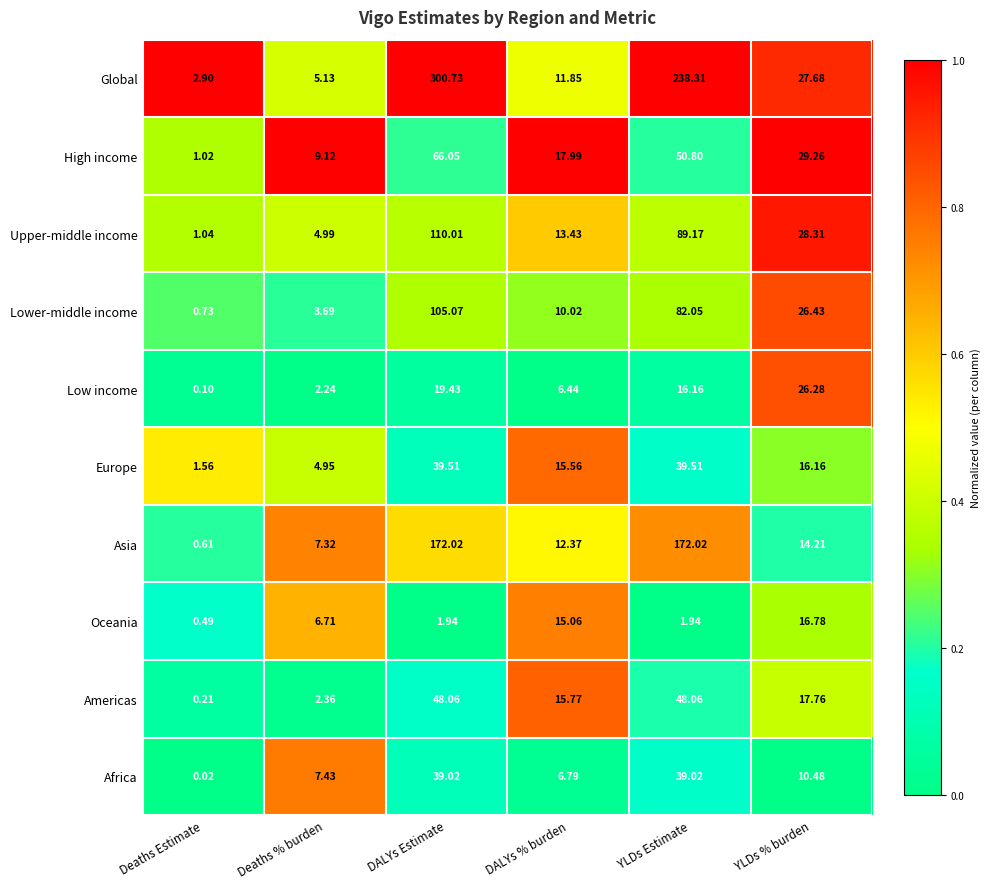

Which category has the highest value across all series?

DALYs Estimate